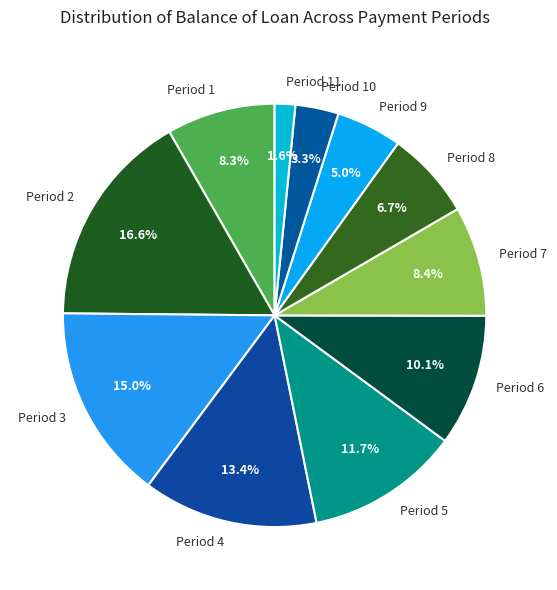

Is the sum of Period 1 and Period 4 greater than half?

No